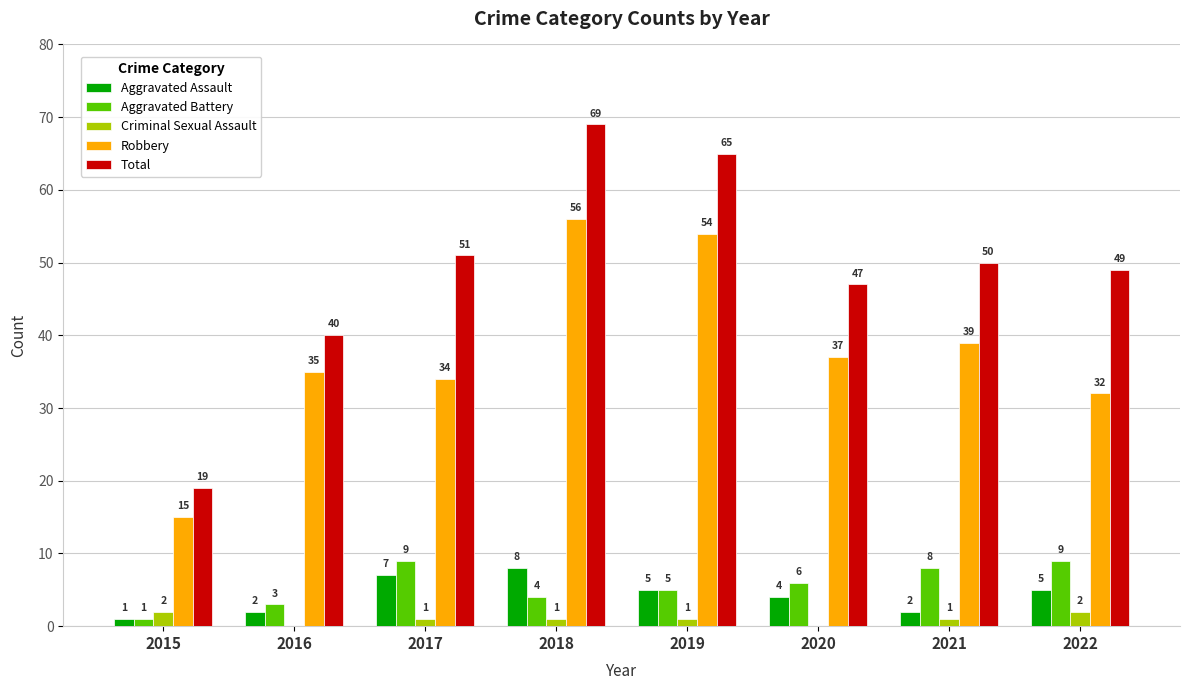

How many distinct data groups are displayed?

5